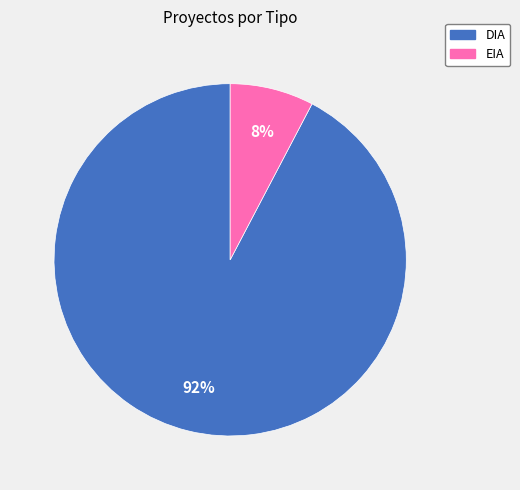

Rank the categories by value from lowest to highest.

EIA, DIA